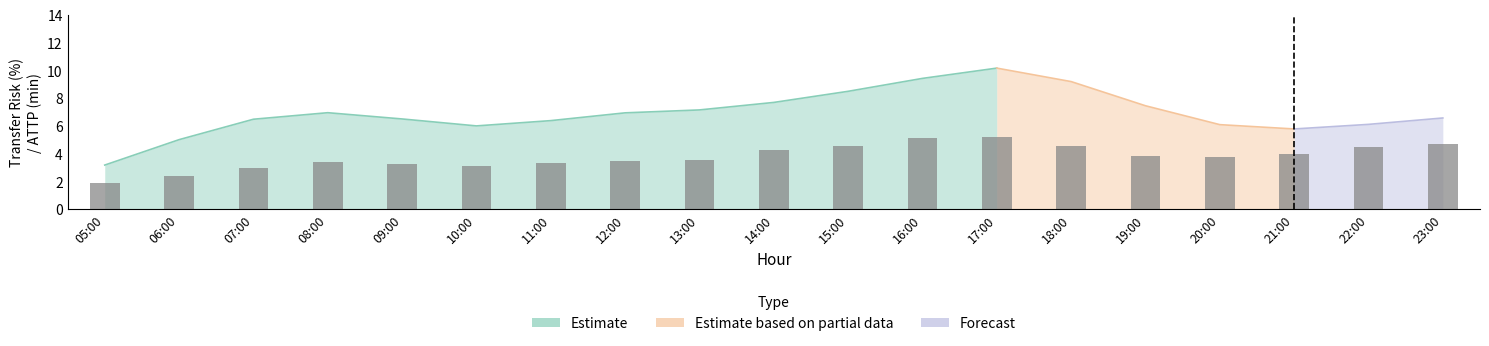

What is the label of the 6th bar from the right?

18:00